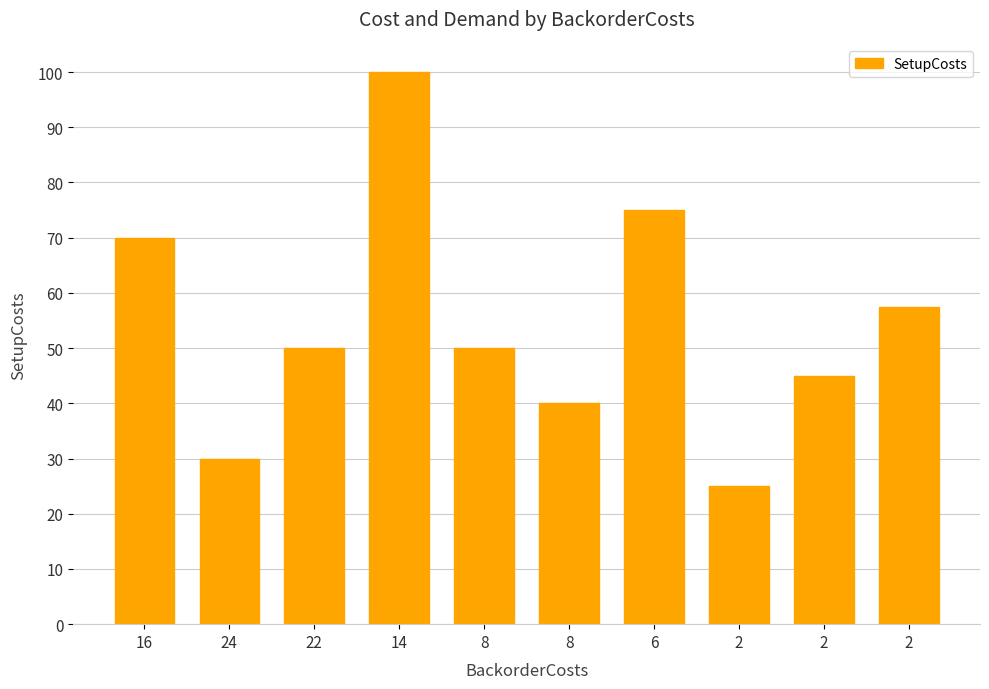

At which category does the chart reach its minimum across all series?

2